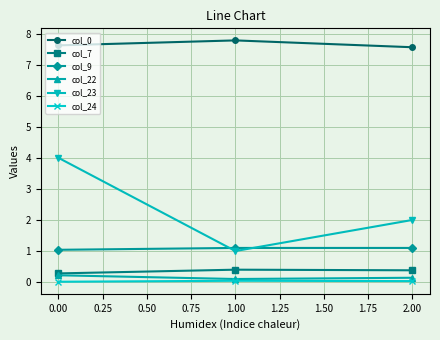

What is the sum of all col_24 values?

0.1